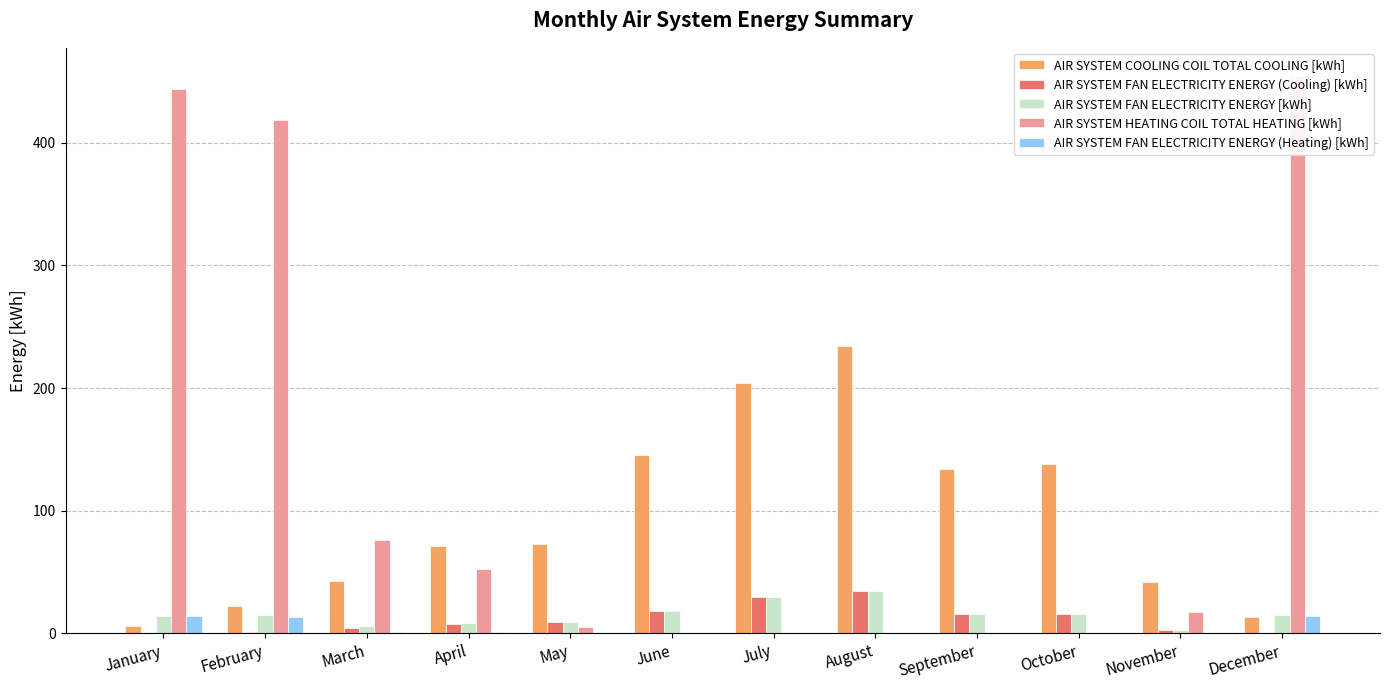

Which series has the largest range (max minus min)?

AIR SYSTEM HEATING COIL TOTAL HEATING [kWh]